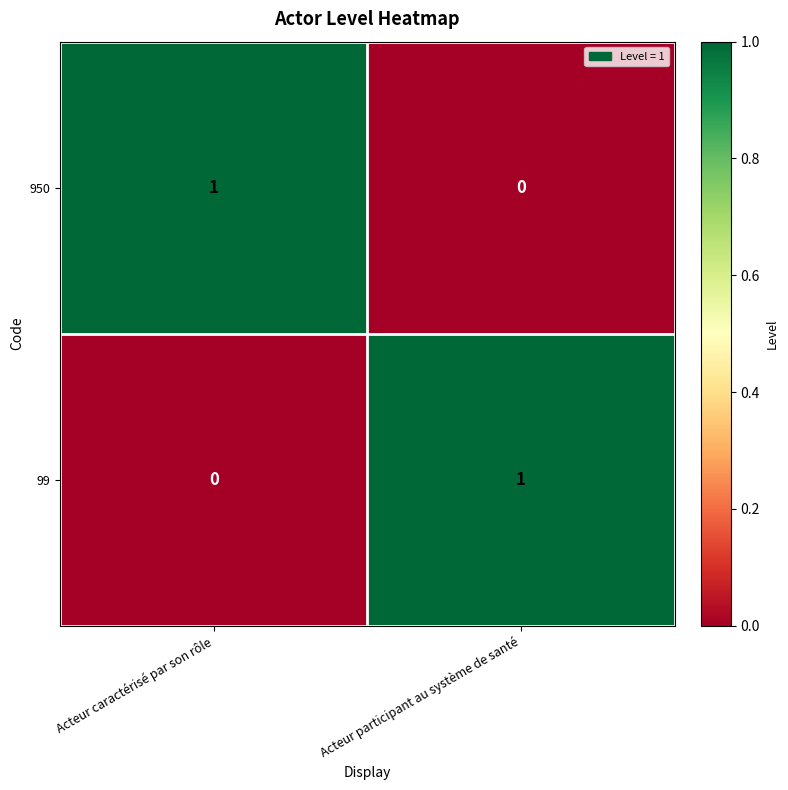

Reading right to left, what are all the values shown in this chart?

950: 0	1
99: 1	0